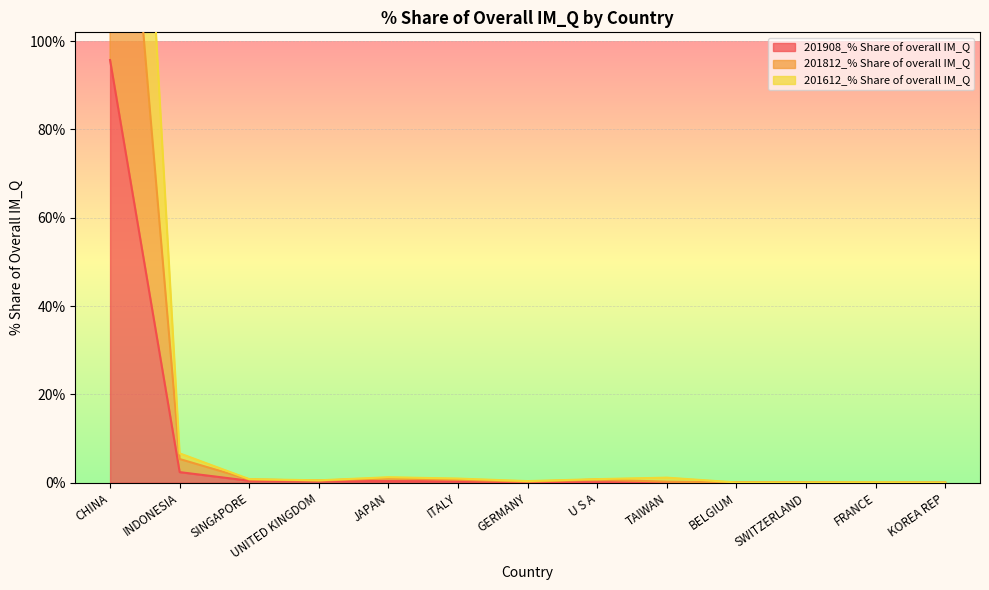

Is it true that 201612_% Share of overall IM_Q equals 0.5 at UNITED KINGDOM?

True